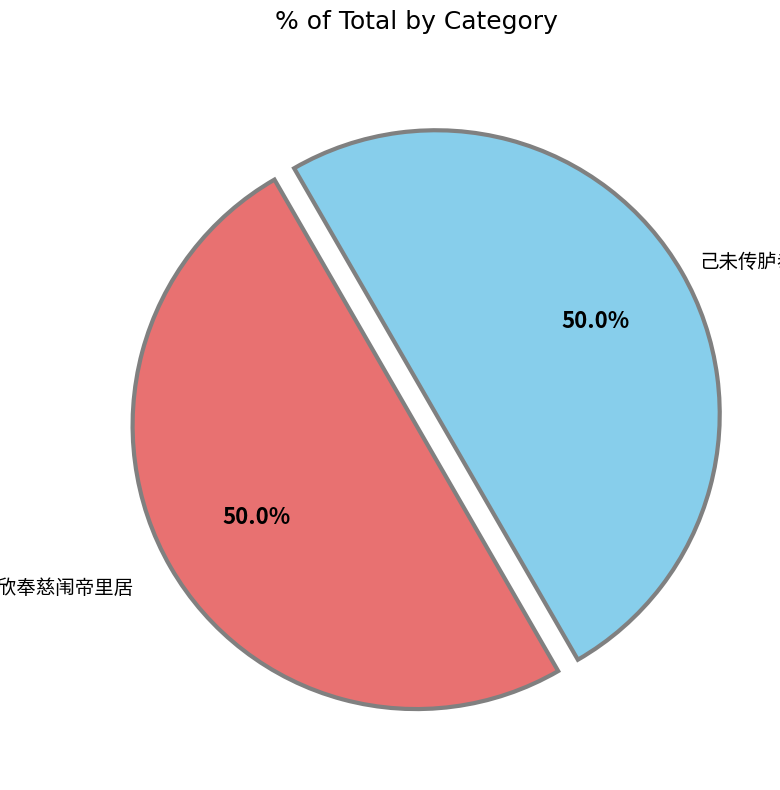

Count the number of slices in the pie.

2